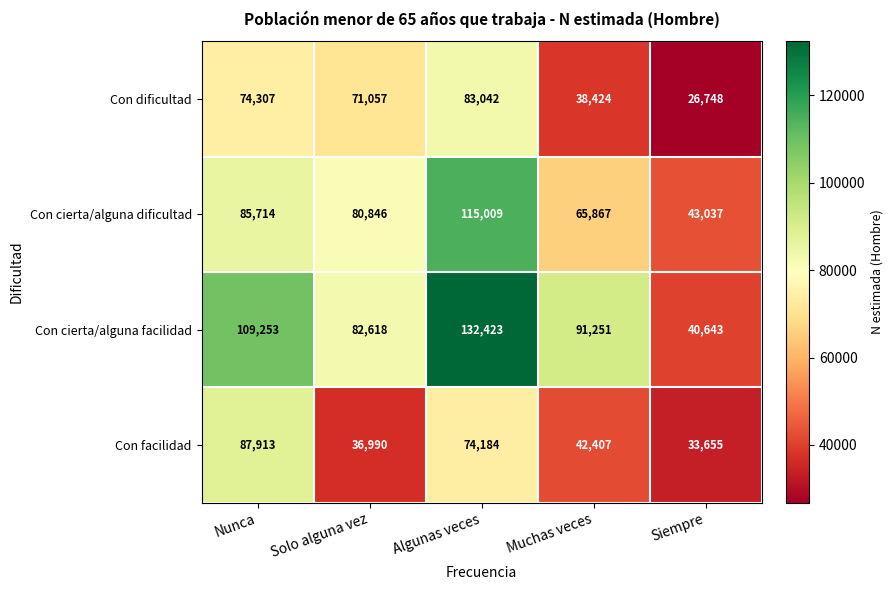

Reading left to right, extract all data points from this chart.

Con dificultad: Nunca=74307	Solo alguna vez=71057	Algunas veces=83042	Muchas veces=38424	Siempre=26748
Con cierta/alguna dificultad: Nunca=85714	Solo alguna vez=80846	Algunas veces=115009	Muchas veces=65867	Siempre=43037
Con cierta/alguna facilidad: Nunca=109253	Solo alguna vez=82618	Algunas veces=132423	Muchas veces=91251	Siempre=40643
Con facilidad: Nunca=87913	Solo alguna vez=36990	Algunas veces=74184	Muchas veces=42407	Siempre=33655